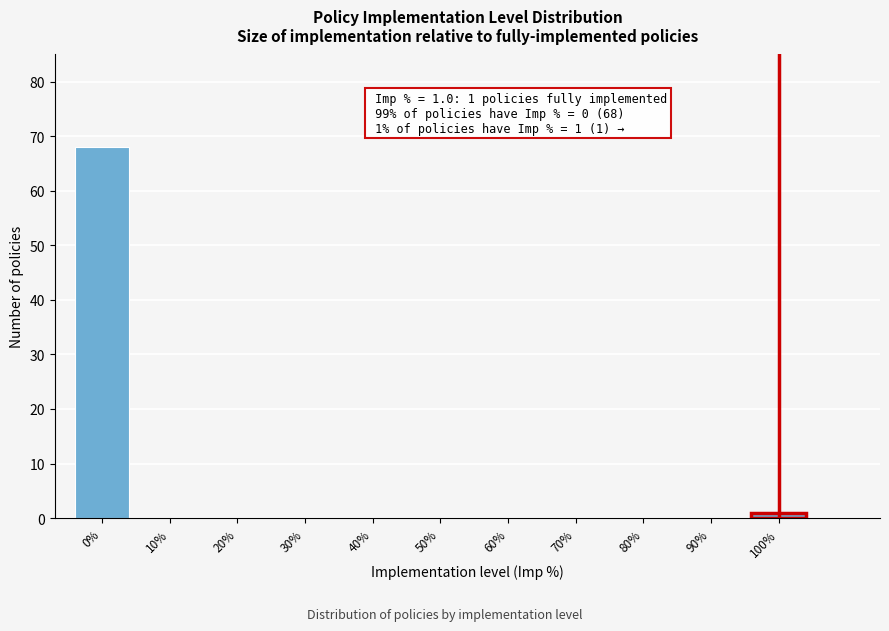

Reading left to right, transcribe all the data shown in this chart.

0%=68	10%=0	20%=0	30%=0	40%=0	50%=0	60%=0	70%=0	80%=0	90%=0	100%=1